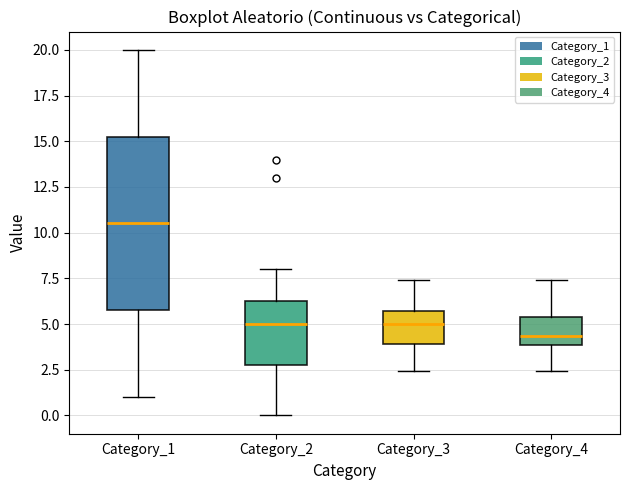

Comparing the boxes themselves (not the whiskers), which one is the tallest?

Category_1